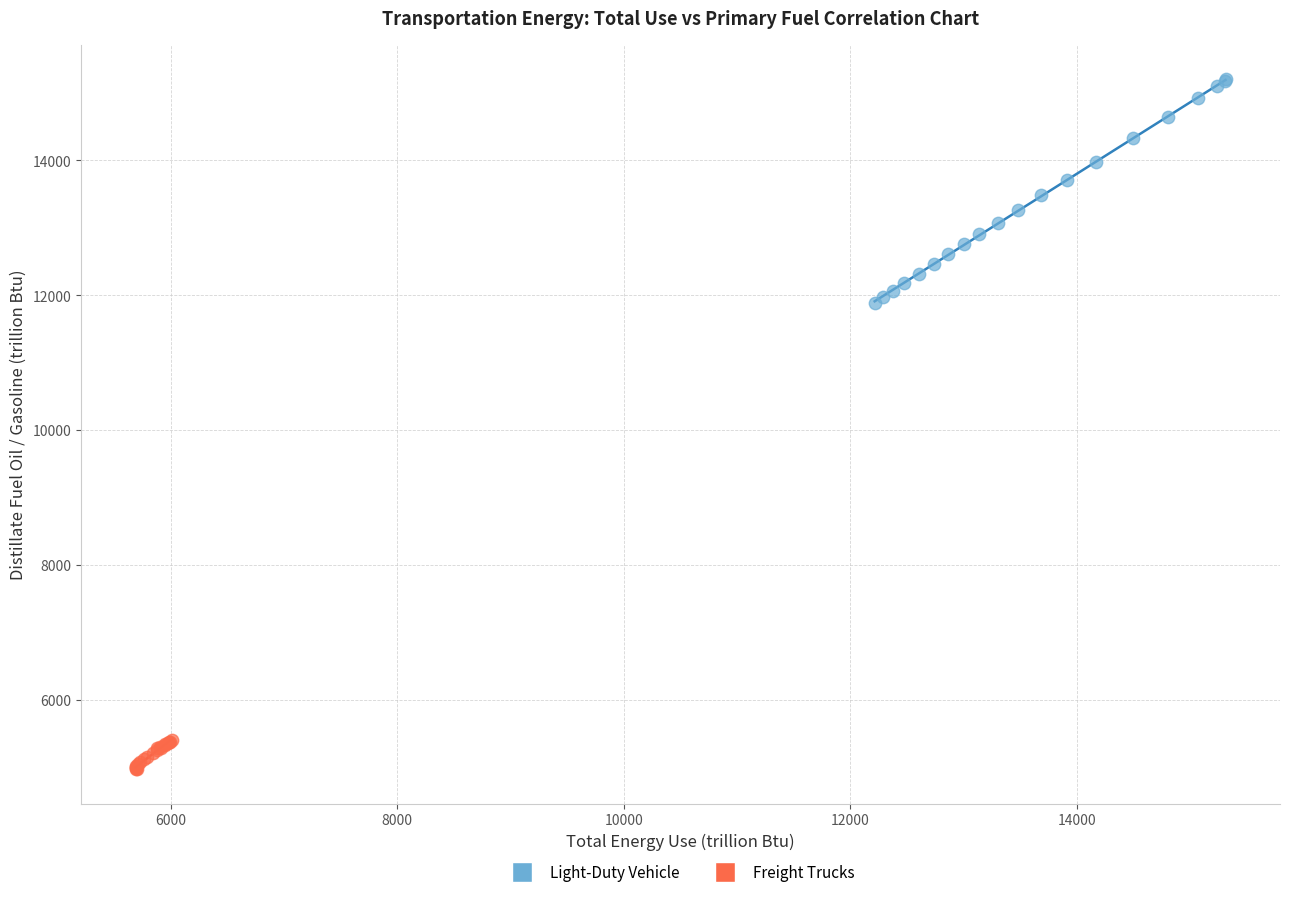

Which series reaches the maximum Y coordinate?

Light-Duty Vehicle